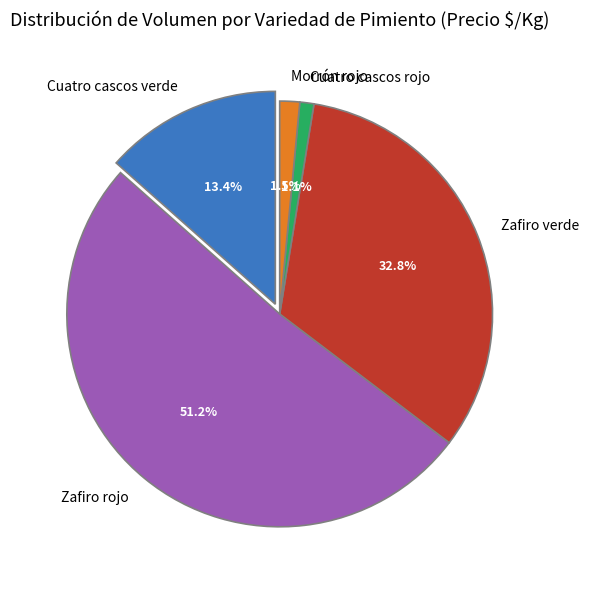

Is it true that 24 is 18% of the pie?

False